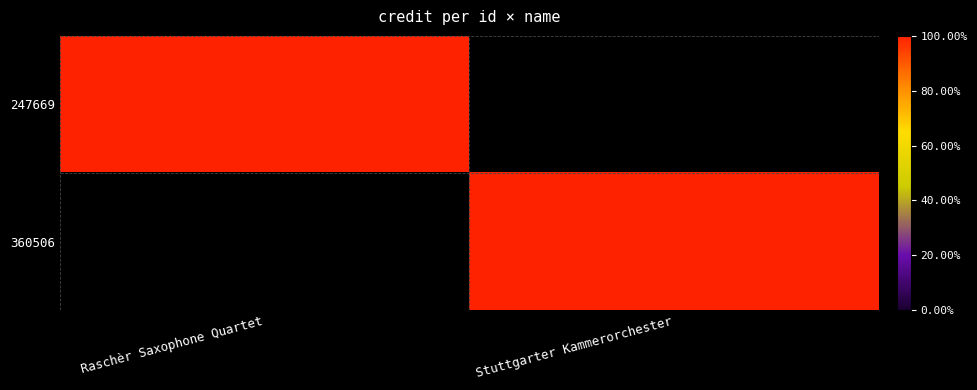

Between Raschèr Saxophone Quartet and Stuttgarter Kammerorchester, which series saw the biggest shift?

247669